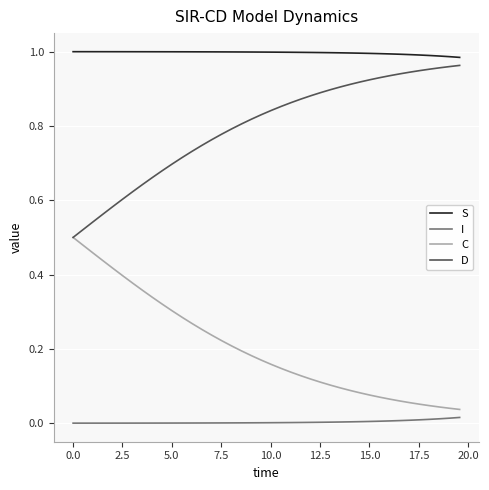

Rank the series by their average value, from highest to lowest.

S, D, C, I